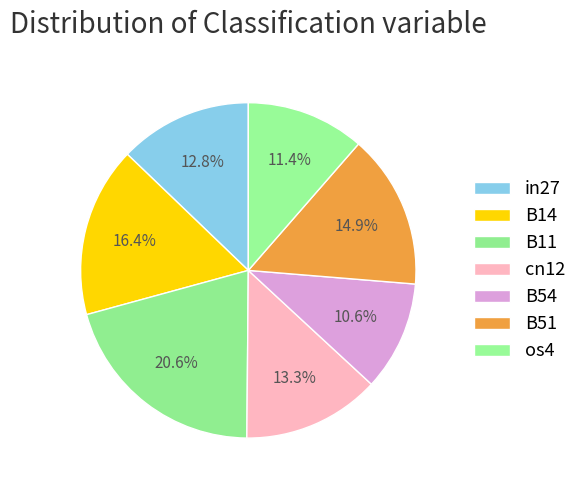

How many slices are in this pie chart?

7